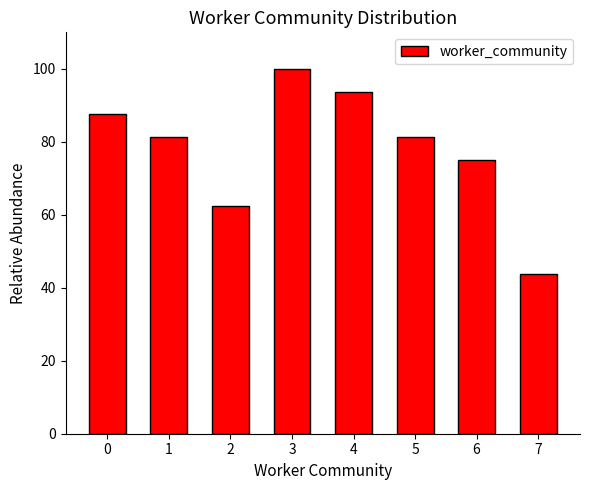

What is the ratio of the value at 3 to the value at 2?

1.6